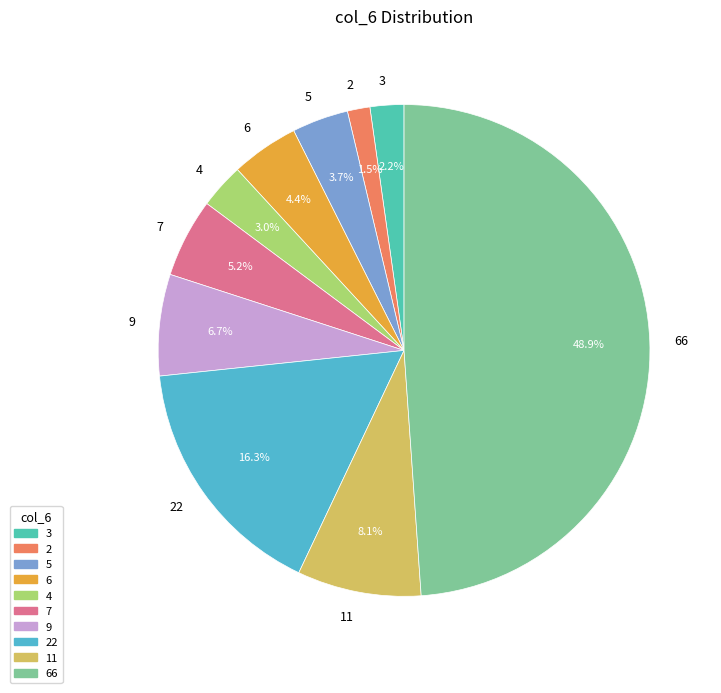

Which has a higher value, 9 or 6?

9